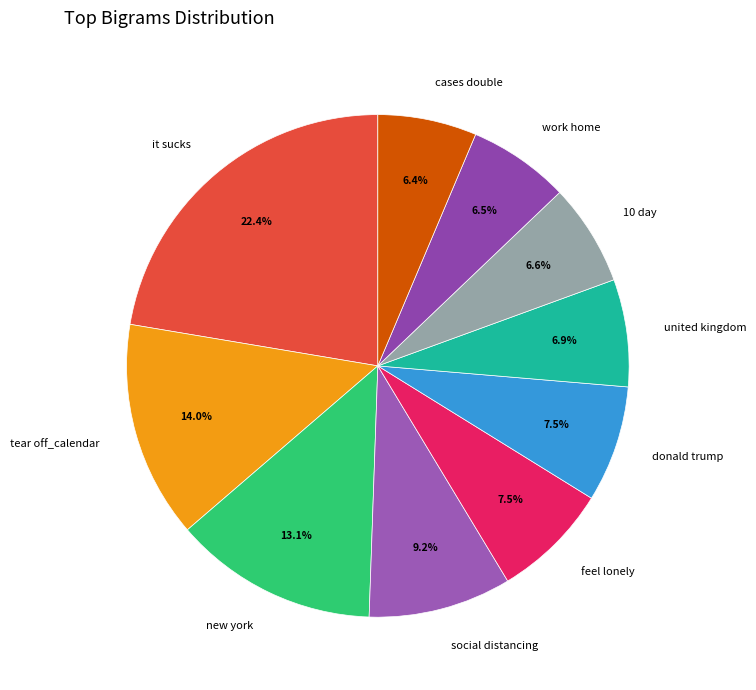

True or false: united kingdom accounts for 20% of the total.

False